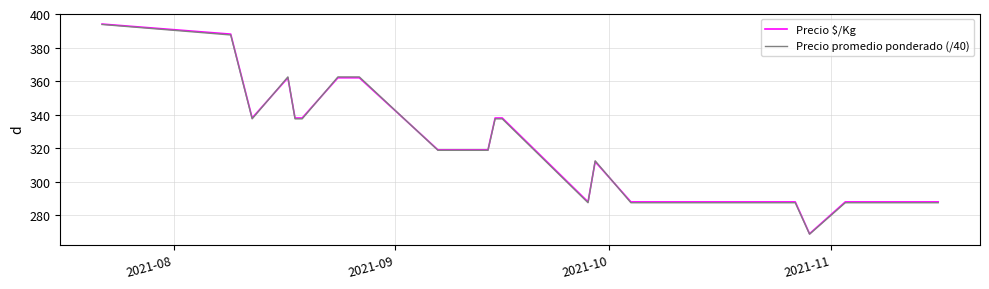

How many lines are shown in the chart?

2